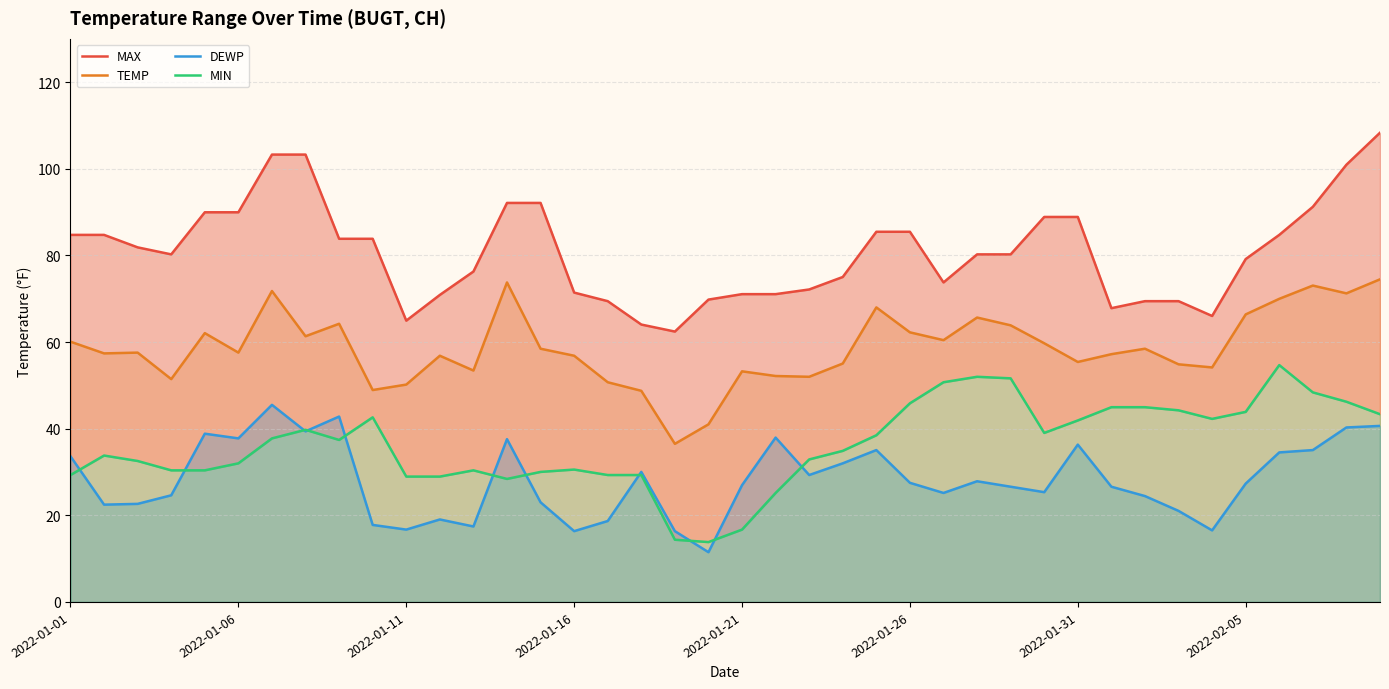

True or false: MIN and TEMP intersect in this chart.

False